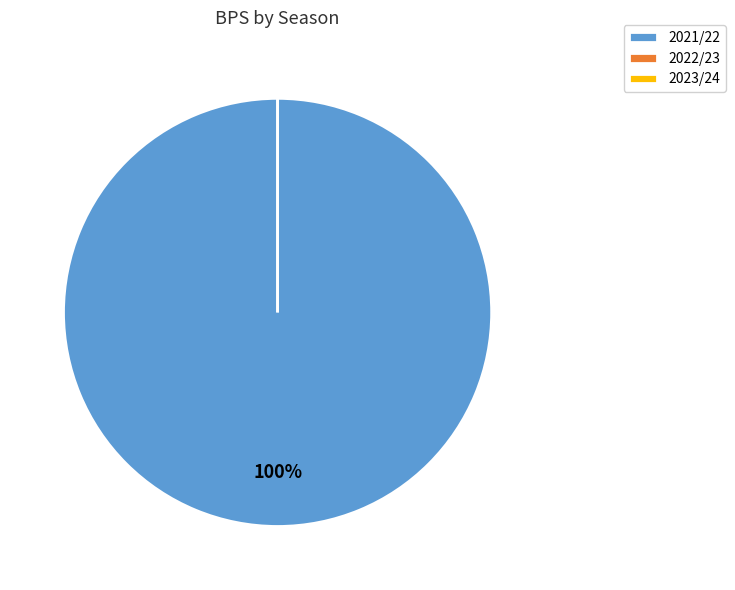

What percentage is the 2021/22 slice, to the nearest percent?

100%